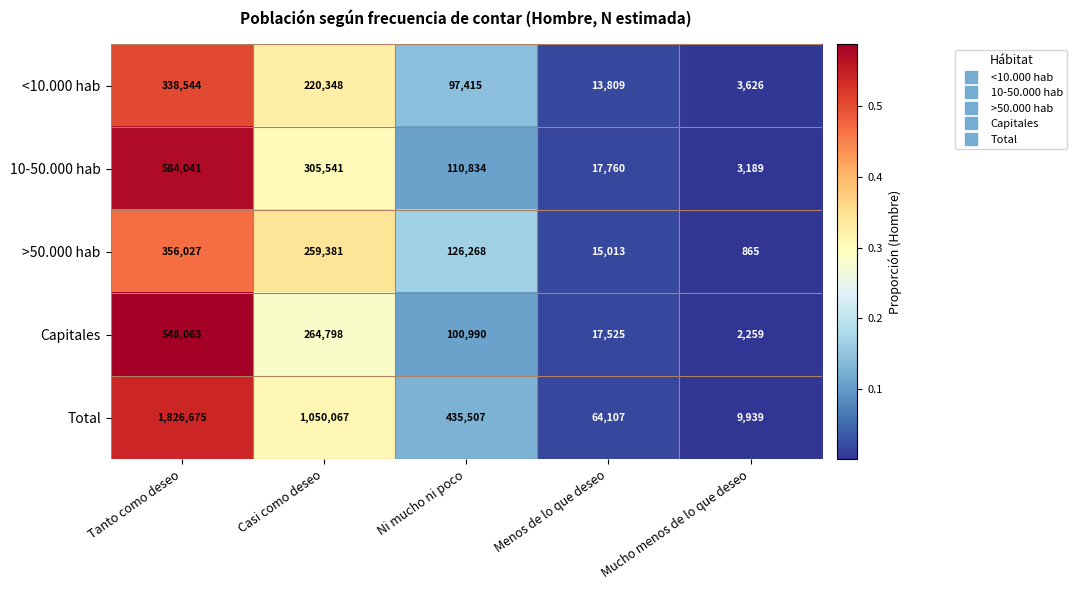

Is it true that 10-50.000 hab equals 305541 at Casi como deseo?

True